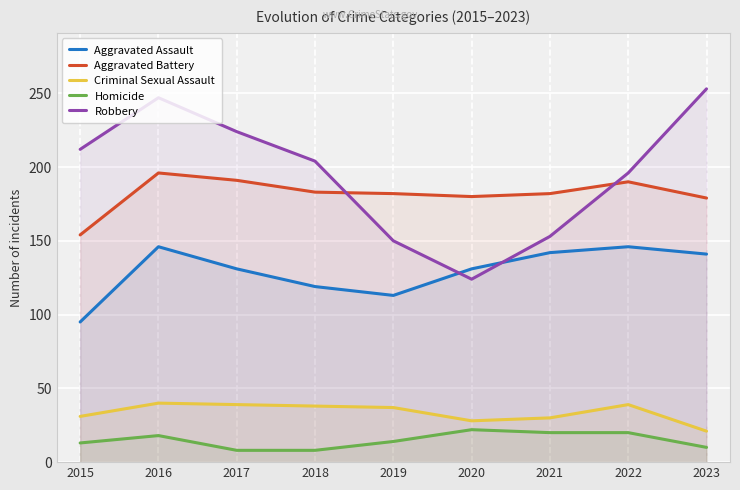

Count the number of data series in this chart.

5